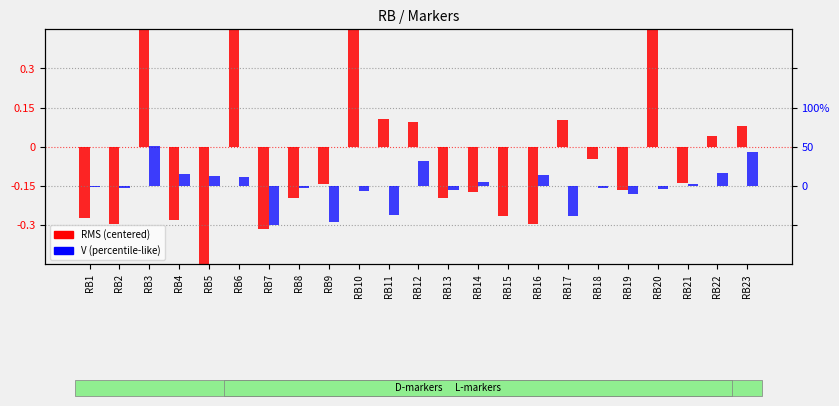

Rank the categories by V (percentile-like) value from lowest to highest.

RB7, RB9, RB17, RB11, RB19, RB10, RB13, RB20, RB18, RB8, RB2, RB1, RB15, RB21, RB14, RB6, RB5, RB16, RB4, RB22, RB12, RB23, RB3